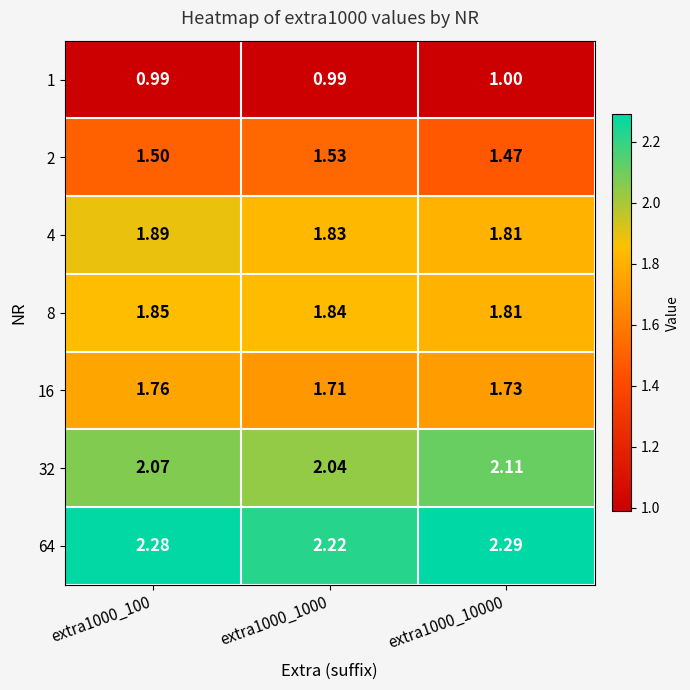

What is the total value across all series at extra1000_100?

12.3